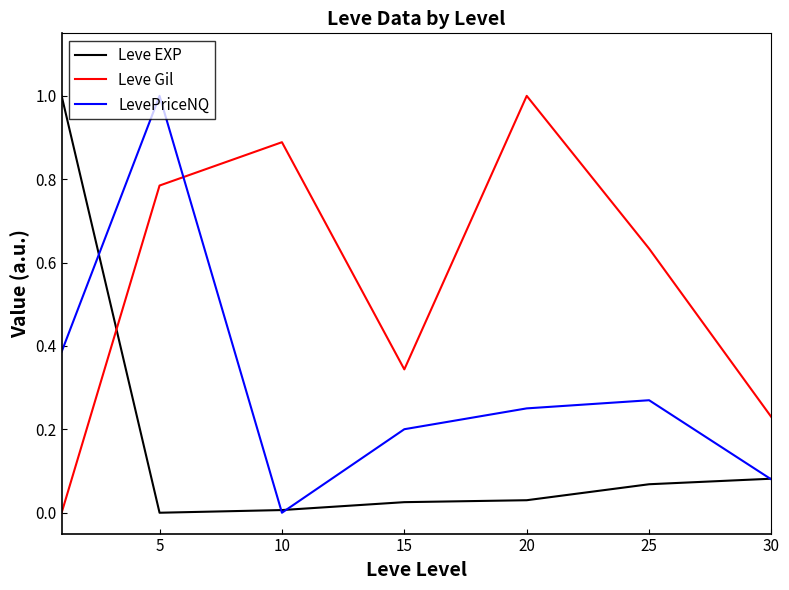

What is the maximum value for Leve EXP?

1.0